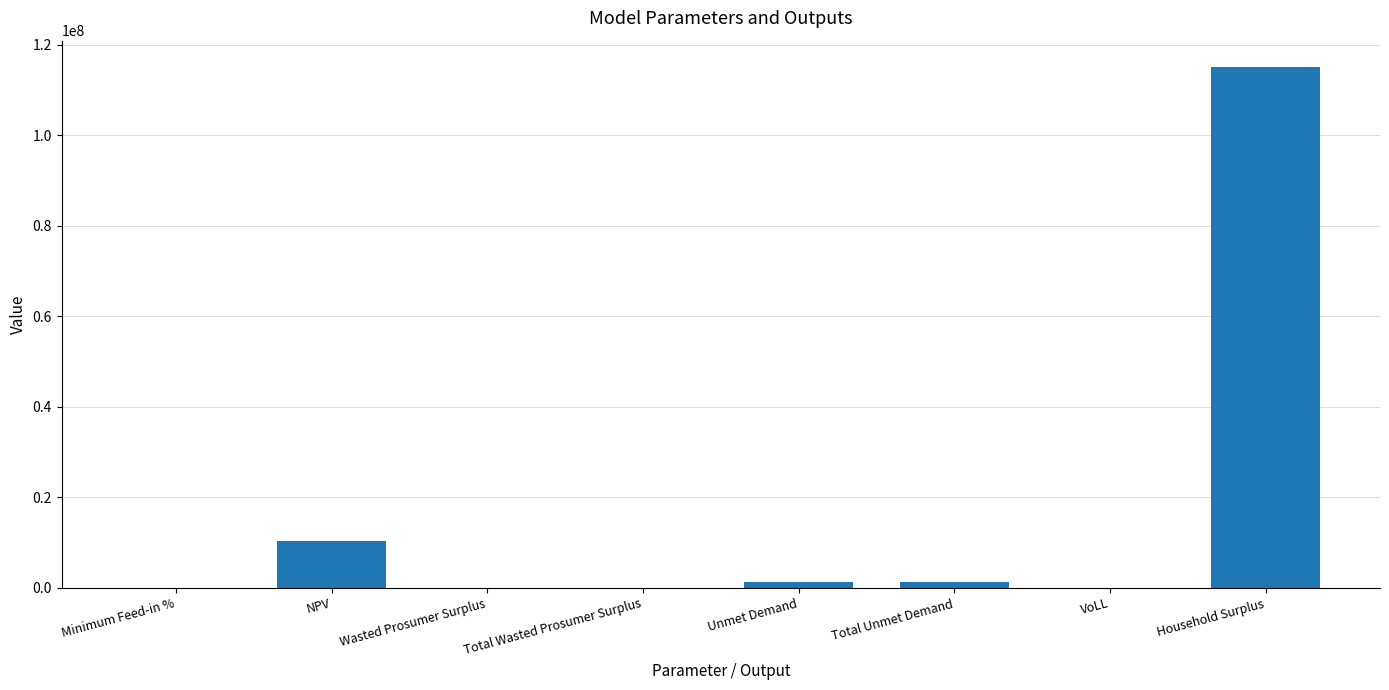

What is the sum of all values?

127809256.6